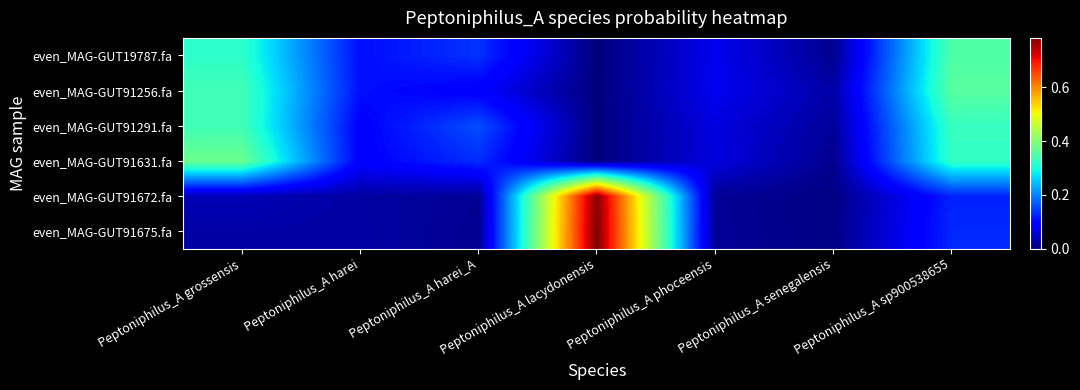

Reading right to left, list all the values displayed in this chart.

even_MAG-GUT19787.fa: Peptoniphilus_A sp900538655=0.4	Peptoniphilus_A senegalensis=0.0	Peptoniphilus_A phoceensis=0.1	Peptoniphilus_A lacydonensis=0.0	Peptoniphilus_A harei_A=0.1	Peptoniphilus_A harei=0.1	Peptoniphilus_A grossensis=0.3
even_MAG-GUT91256.fa: Peptoniphilus_A sp900538655=0.4	Peptoniphilus_A senegalensis=0.0	Peptoniphilus_A phoceensis=0.1	Peptoniphilus_A lacydonensis=0.0	Peptoniphilus_A harei_A=0.1	Peptoniphilus_A harei=0.1	Peptoniphilus_A grossensis=0.3
even_MAG-GUT91291.fa: Peptoniphilus_A sp900538655=0.3	Peptoniphilus_A senegalensis=0.0	Peptoniphilus_A phoceensis=0.1	Peptoniphilus_A lacydonensis=0.0	Peptoniphilus_A harei_A=0.2	Peptoniphilus_A harei=0.1	Peptoniphilus_A grossensis=0.3
even_MAG-GUT91631.fa: Peptoniphilus_A sp900538655=0.3	Peptoniphilus_A senegalensis=0.0	Peptoniphilus_A phoceensis=0.1	Peptoniphilus_A lacydonensis=0.0	Peptoniphilus_A harei_A=0.1	Peptoniphilus_A harei=0.1	Peptoniphilus_A grossensis=0.4
even_MAG-GUT91672.fa: Peptoniphilus_A sp900538655=0.1	Peptoniphilus_A senegalensis=0.0	Peptoniphilus_A phoceensis=0.0	Peptoniphilus_A lacydonensis=0.8	Peptoniphilus_A harei_A=0.0	Peptoniphilus_A harei=0.0	Peptoniphilus_A grossensis=0.0
even_MAG-GUT91675.fa: Peptoniphilus_A sp900538655=0.1	Peptoniphilus_A senegalensis=0.0	Peptoniphilus_A phoceensis=0.0	Peptoniphilus_A lacydonensis=0.8	Peptoniphilus_A harei_A=0.0	Peptoniphilus_A harei=0.0	Peptoniphilus_A grossensis=0.0